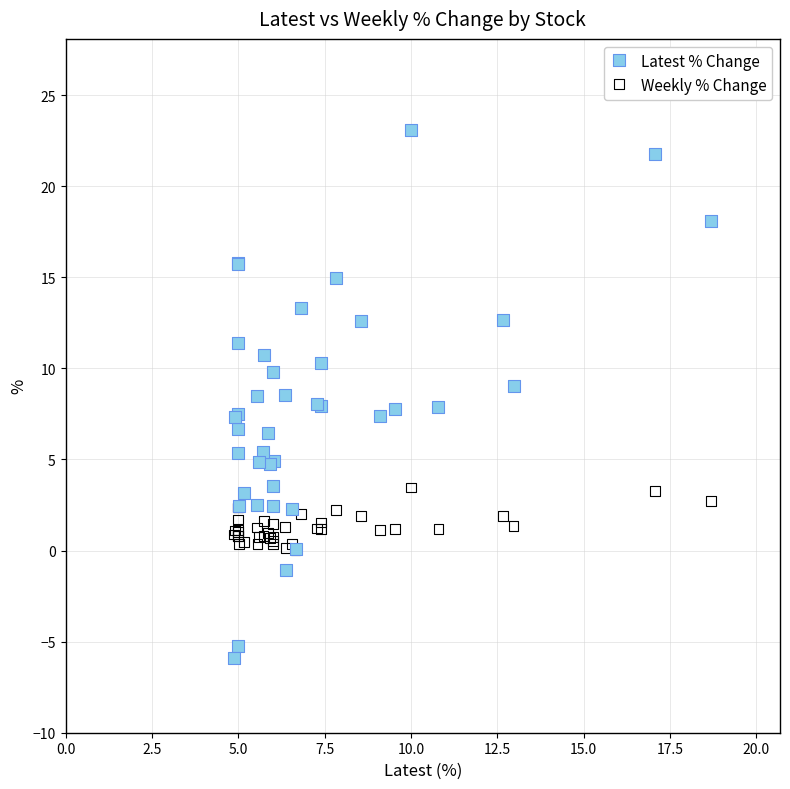

Which series has the widest spread of Y values?

Latest % Change